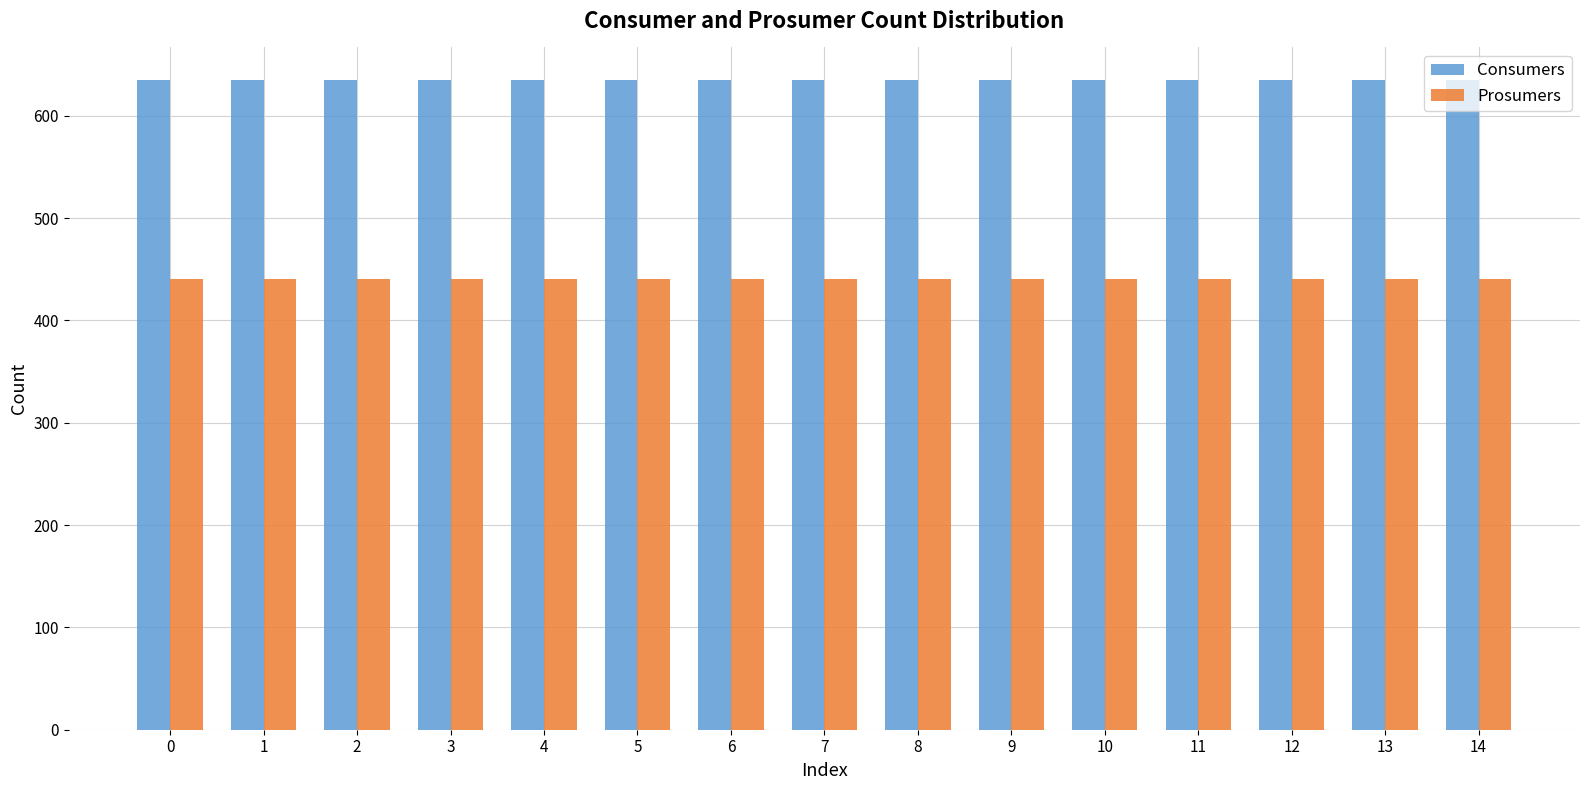

What is the sum of the Prosumers values at 8 and 10?

880